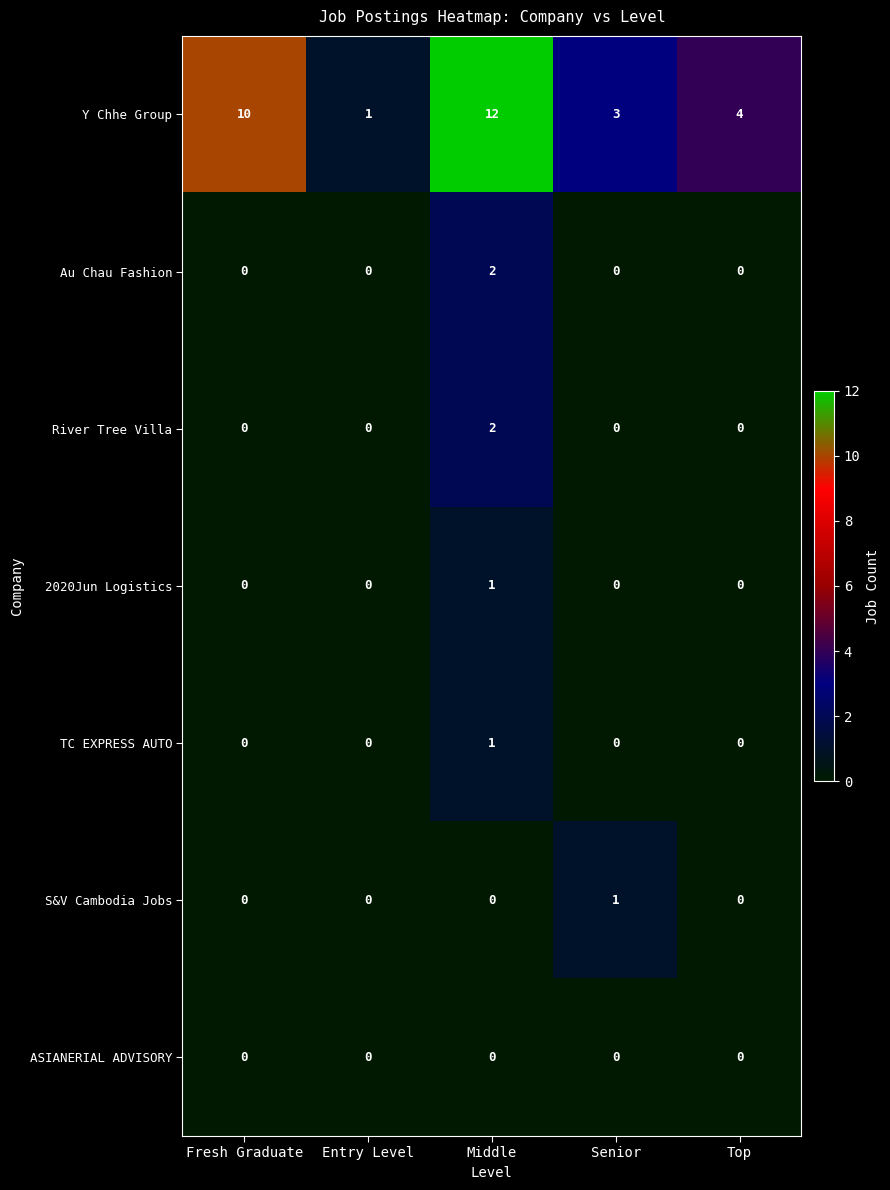

What is the difference between the highest and lowest values at Entry Level?

1